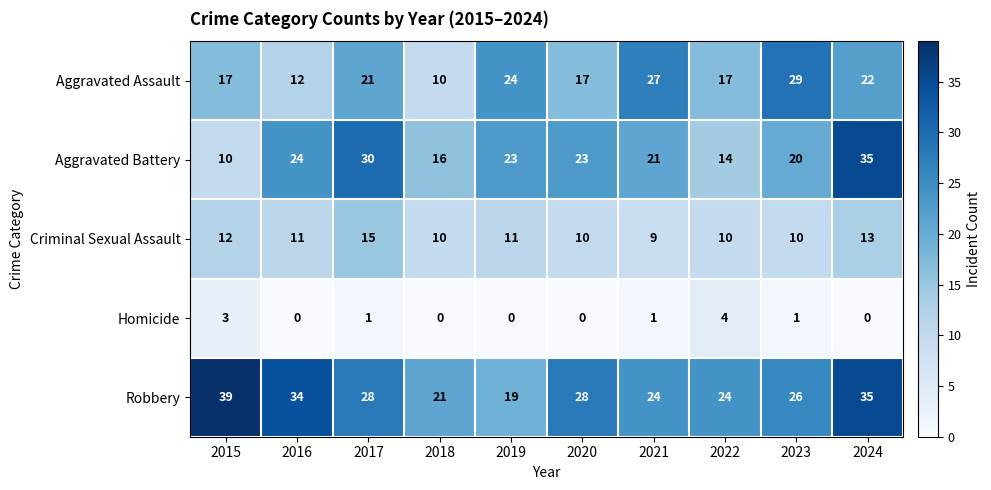

Count the number of data series in this chart.

5